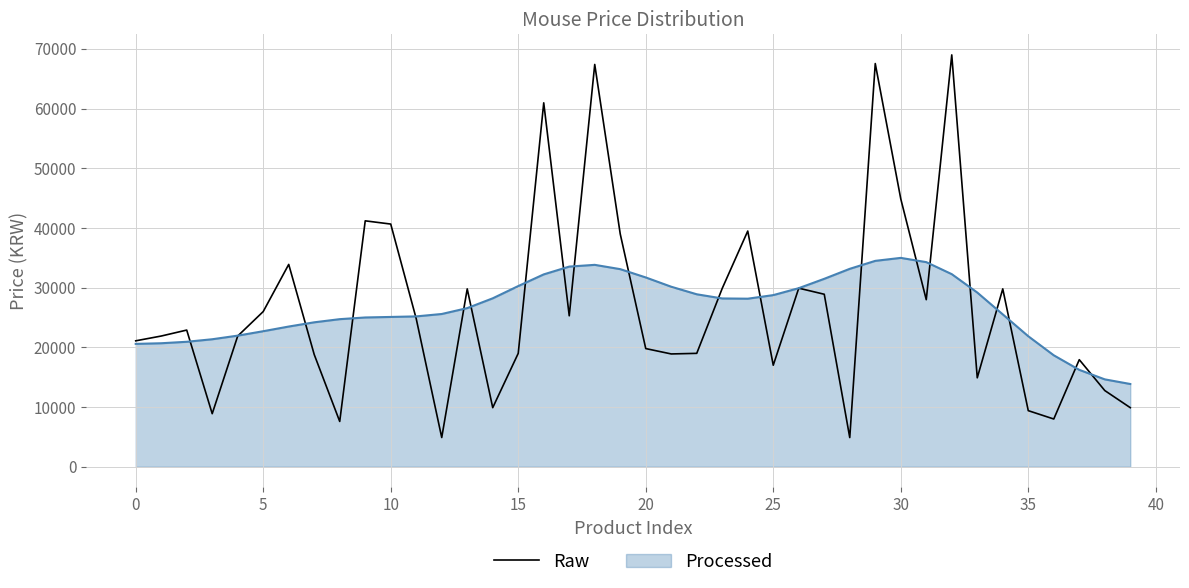

Is the value of Processed (line) at 31 greater than the value of Raw at 24?

No